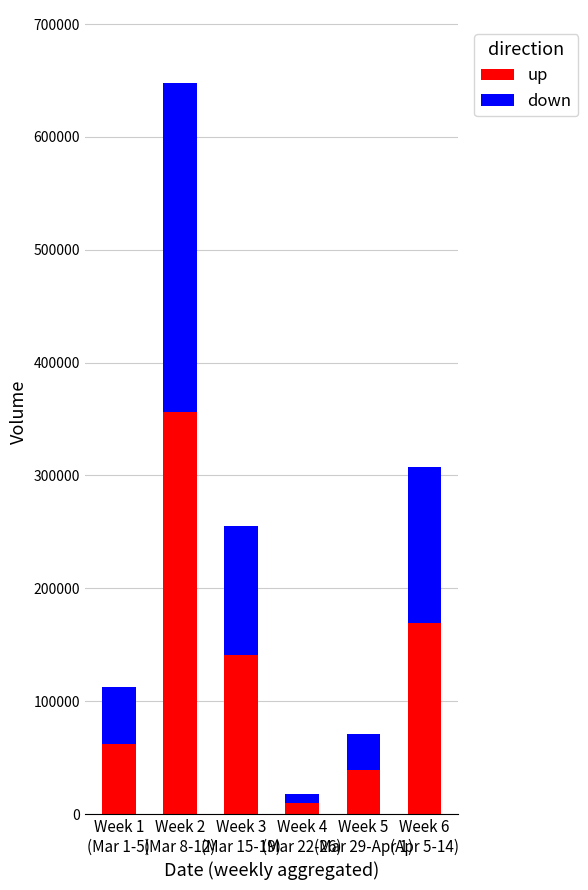

What is the highest value of the up series?

356235